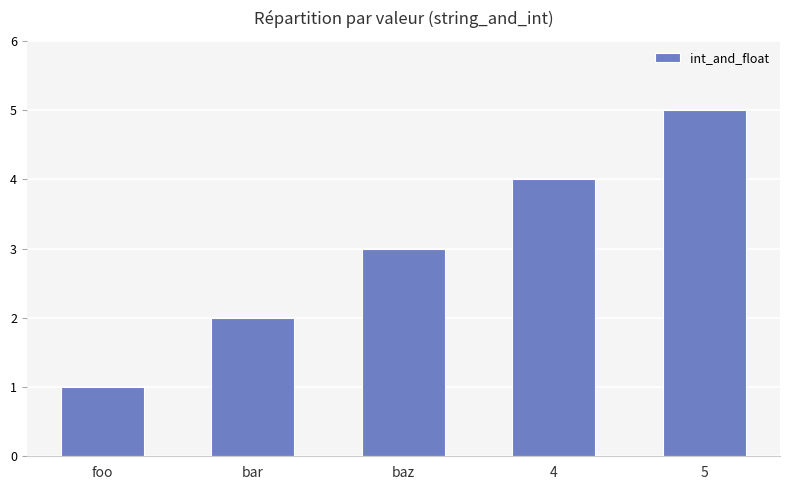

What is the smallest value displayed?

1